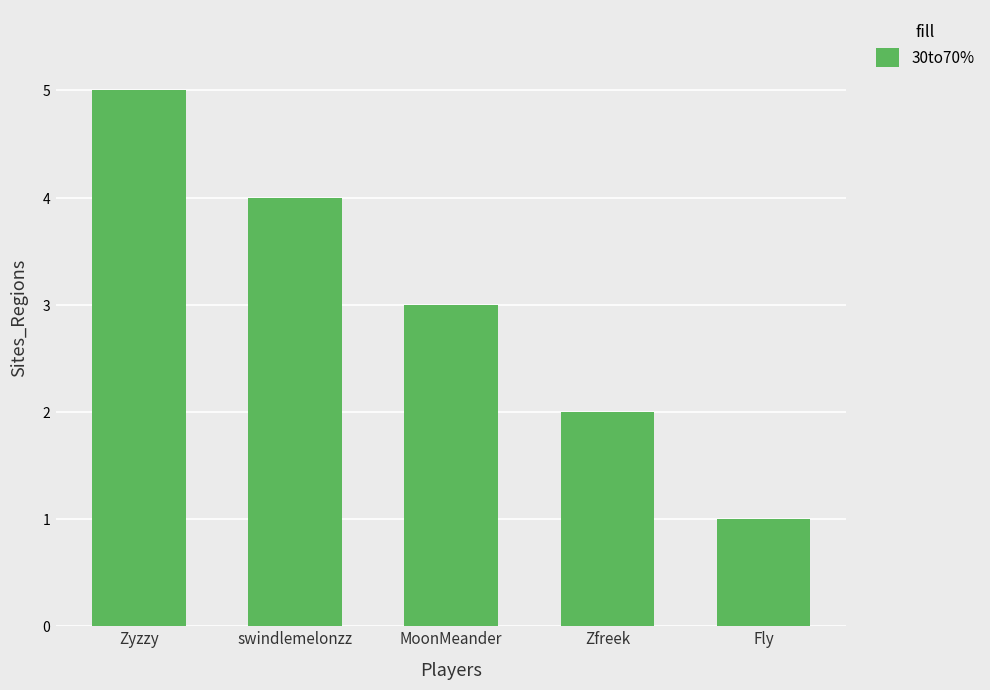

What is the minimum value shown in the chart?

1